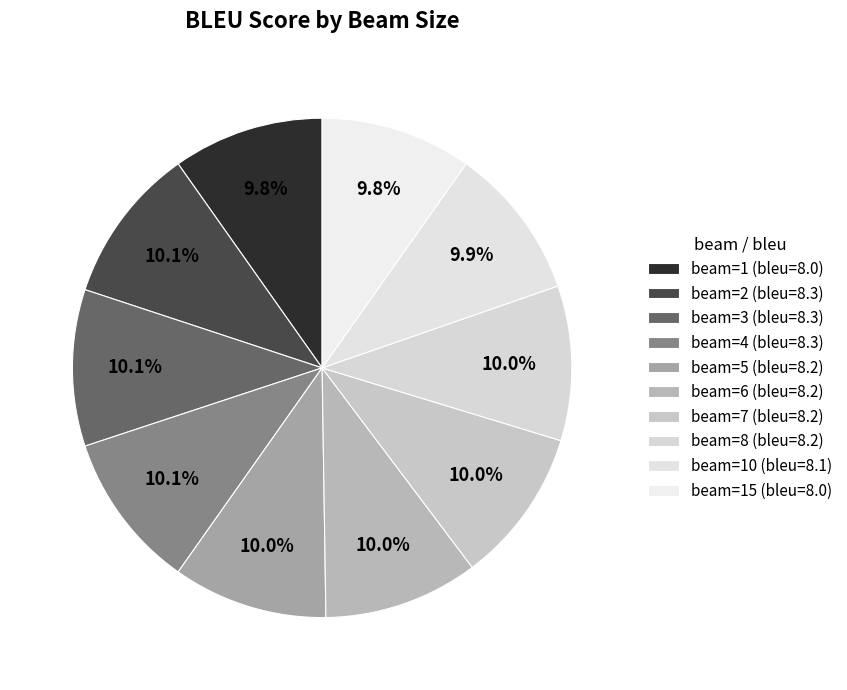

Count the number of slices in the pie.

10